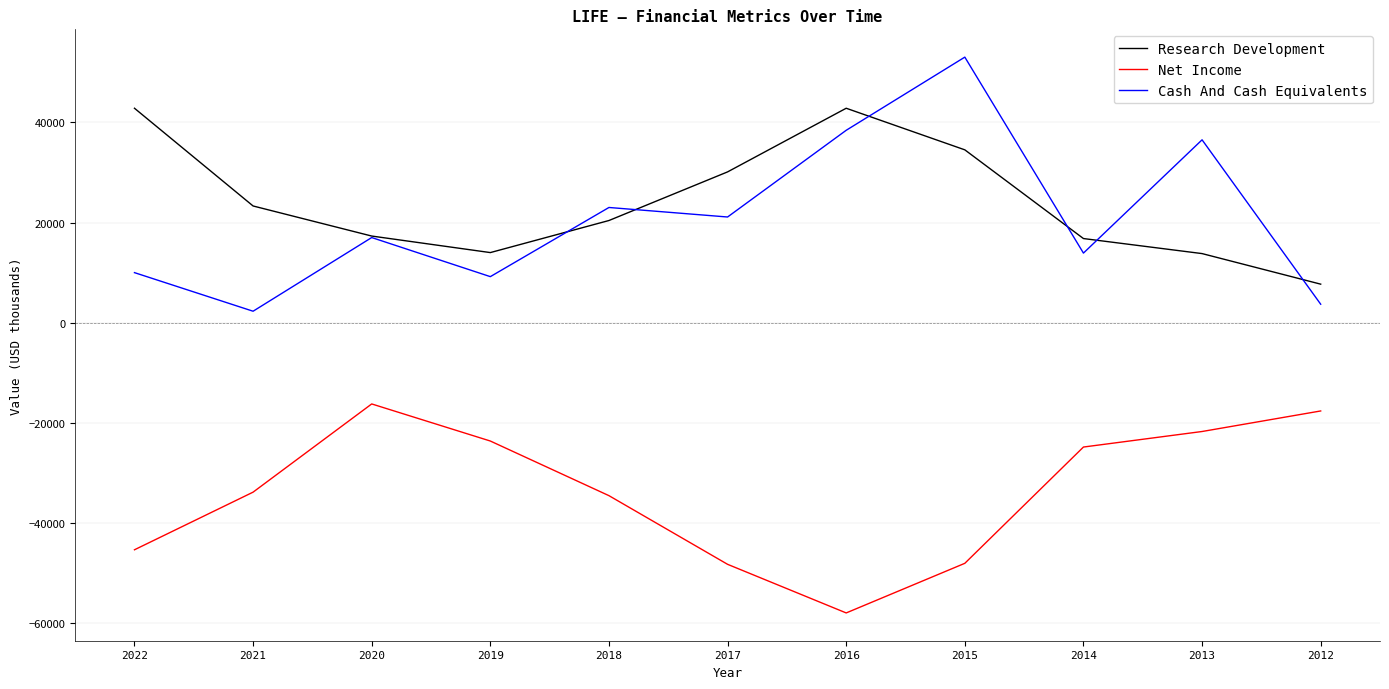

At which category is the sum across all series the highest?

2015